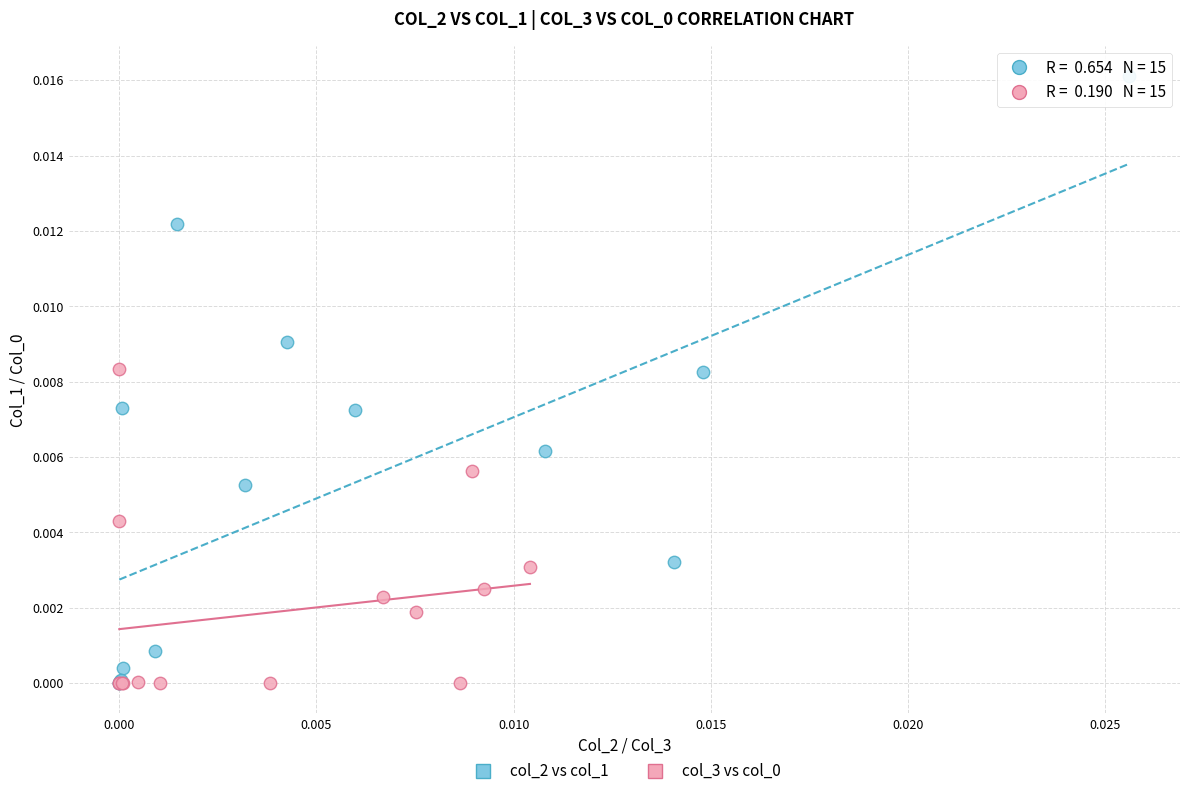

Which series has the widest spread of Y values?

col_2 vs col_1